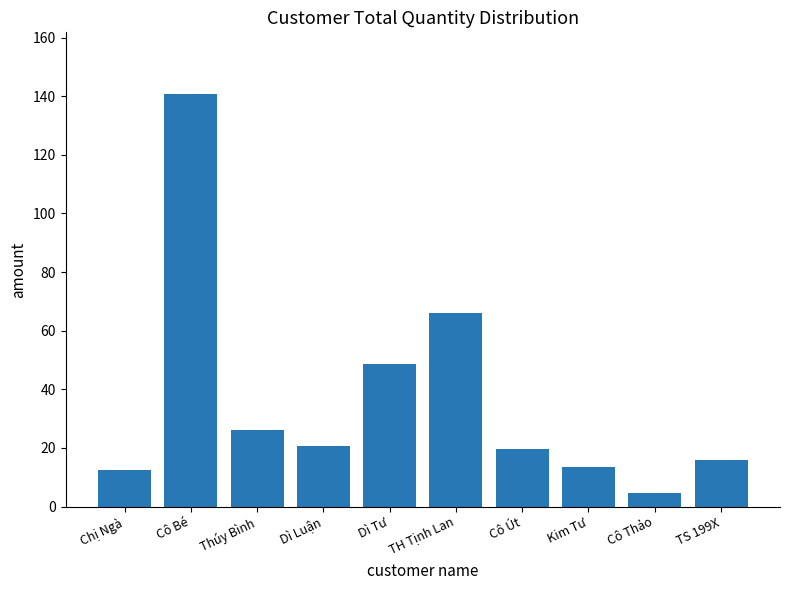

What is the difference between the values at Thúy Bình and TS 199X?

10.0